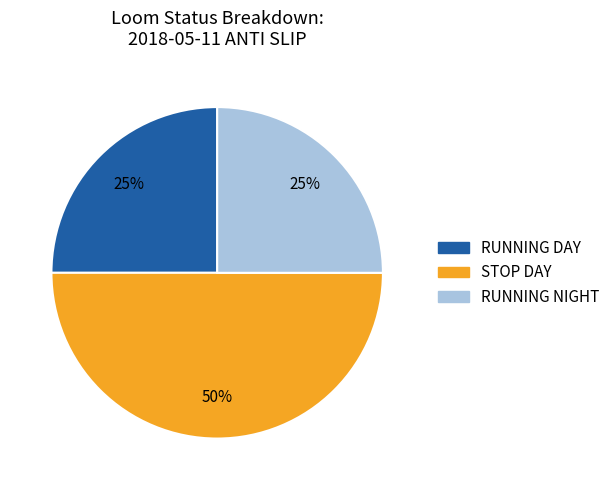

What is the ratio of the value at RUNNING DAY to the value at RUNNING NIGHT?

1.0